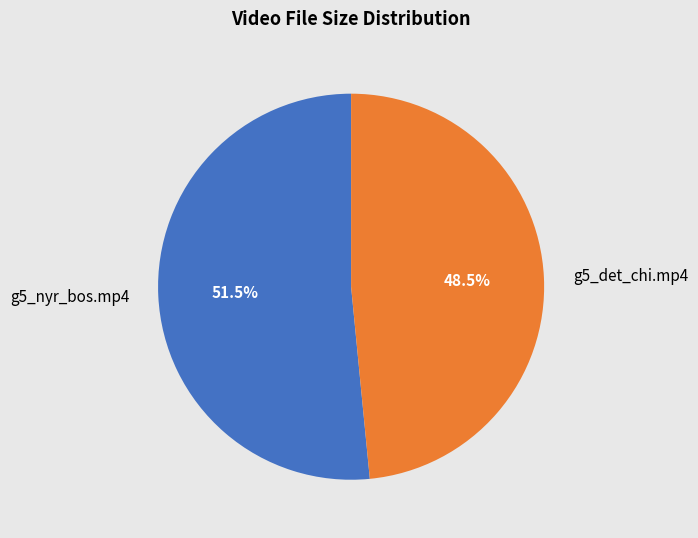

Which slice represents more than half of the pie?

g5_nyr_bos.mp4